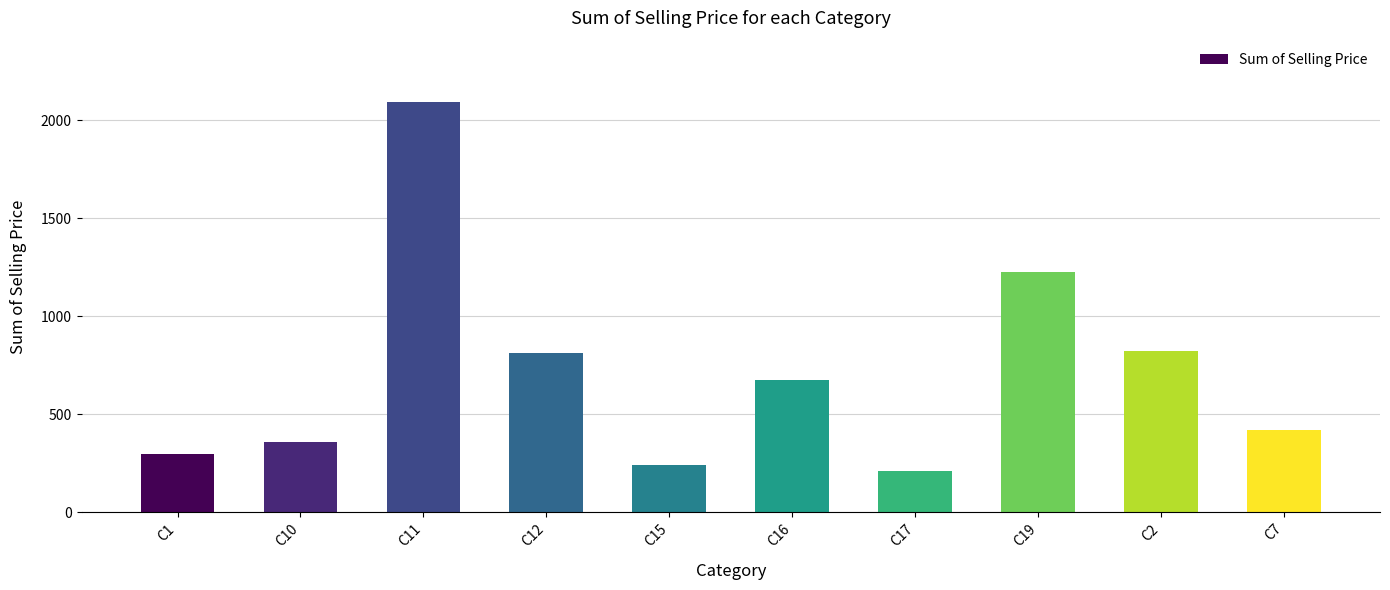

What position from the right is C17?

4